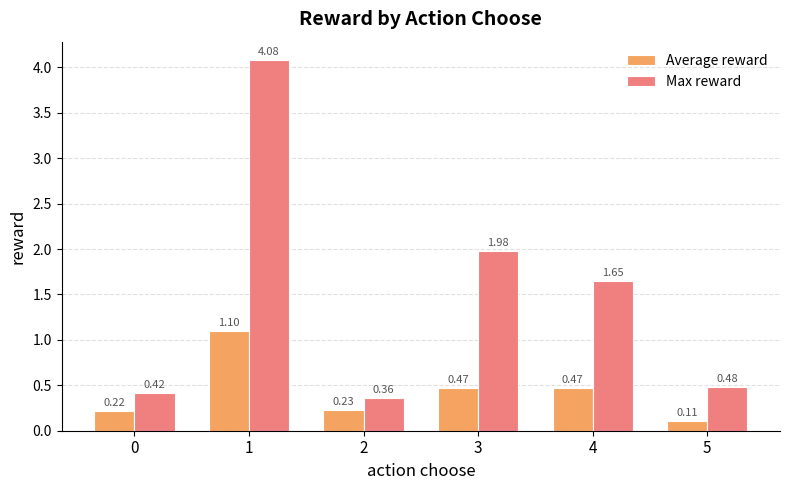

At which category is the sum across all series the highest?

1